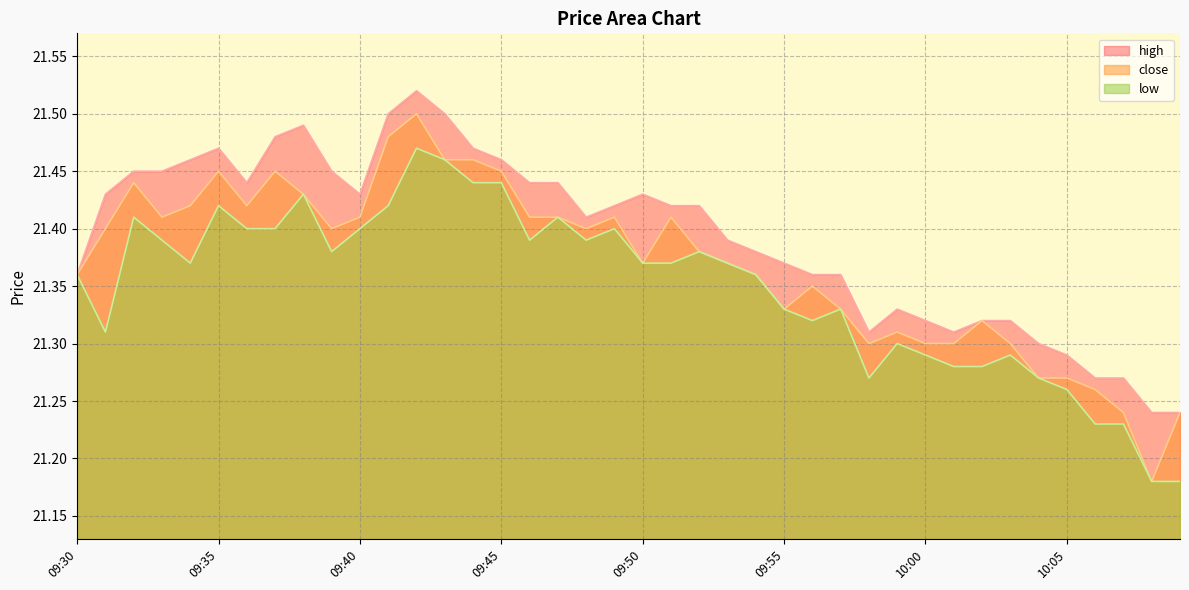

Is it true that close equals 36.3 at 09:59?

False